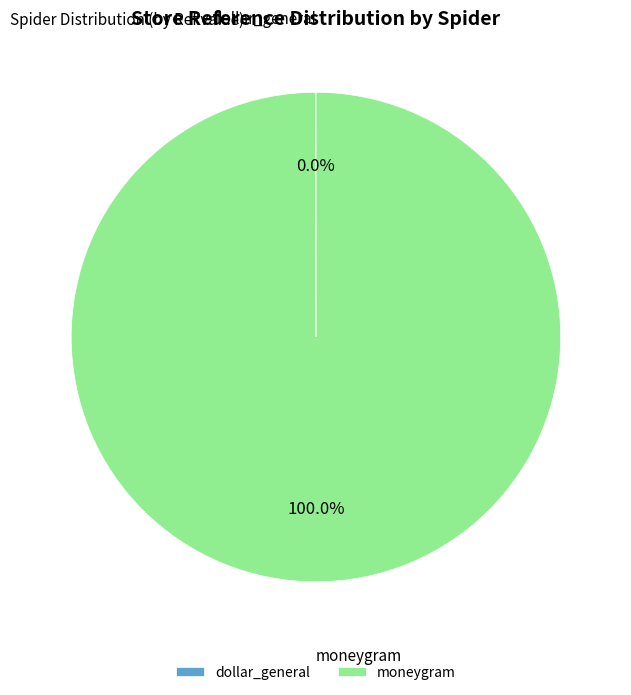

Which category accounts for the majority?

moneygram